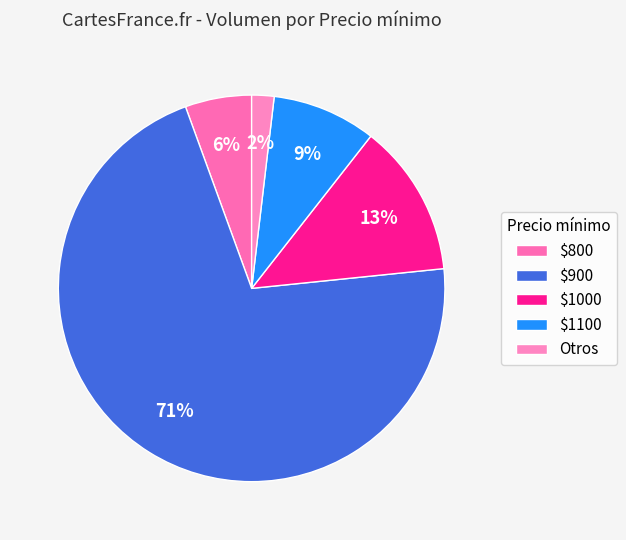

Count the number of slices in the pie.

5